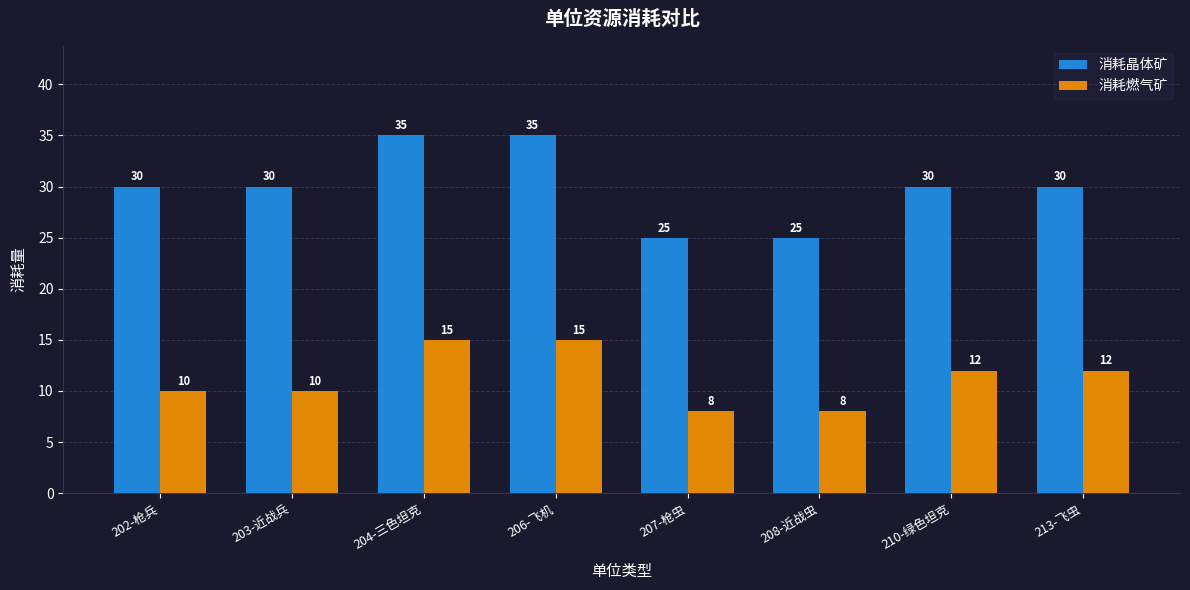

Reading right to left, extract all data points from this chart.

消耗晶体矿: 30	30	25	25	35	35	30	30
消耗燃气矿: 12	12	8	8	15	15	10	10